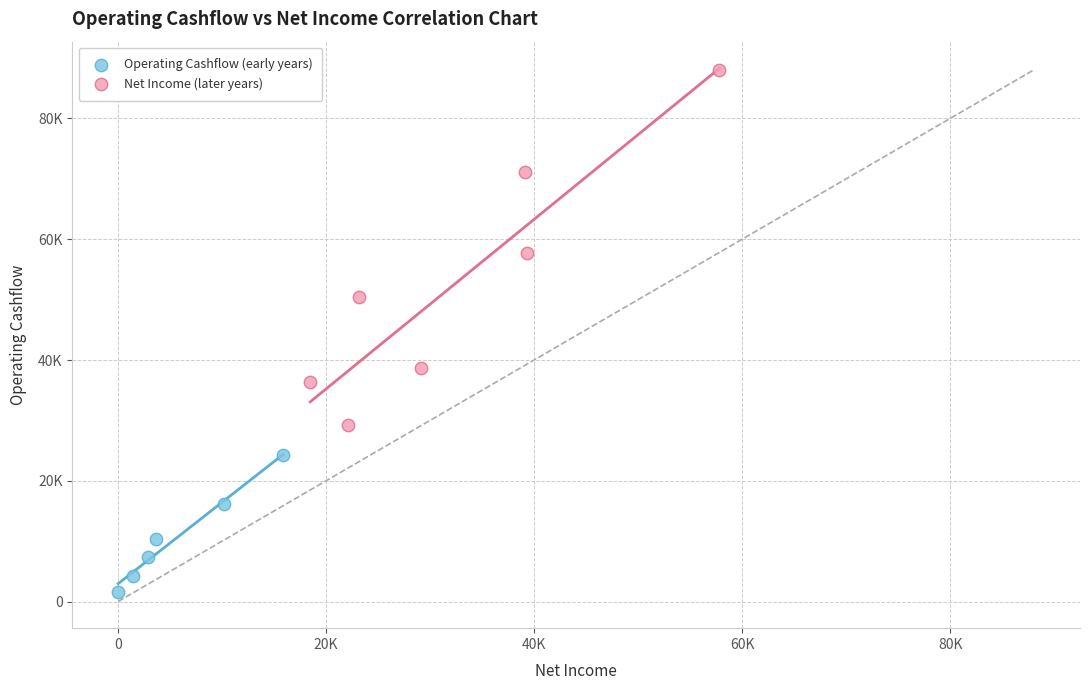

Which series has the largest Y range (max minus min)?

Net Income (later years)